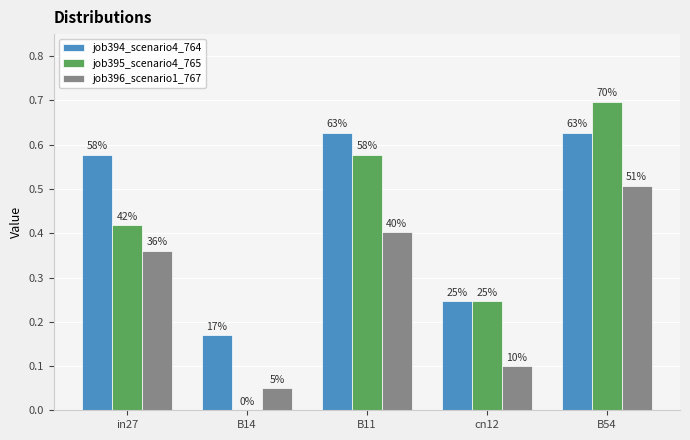

Between B14 and B54, which series saw the biggest shift?

job395_scenario4_765